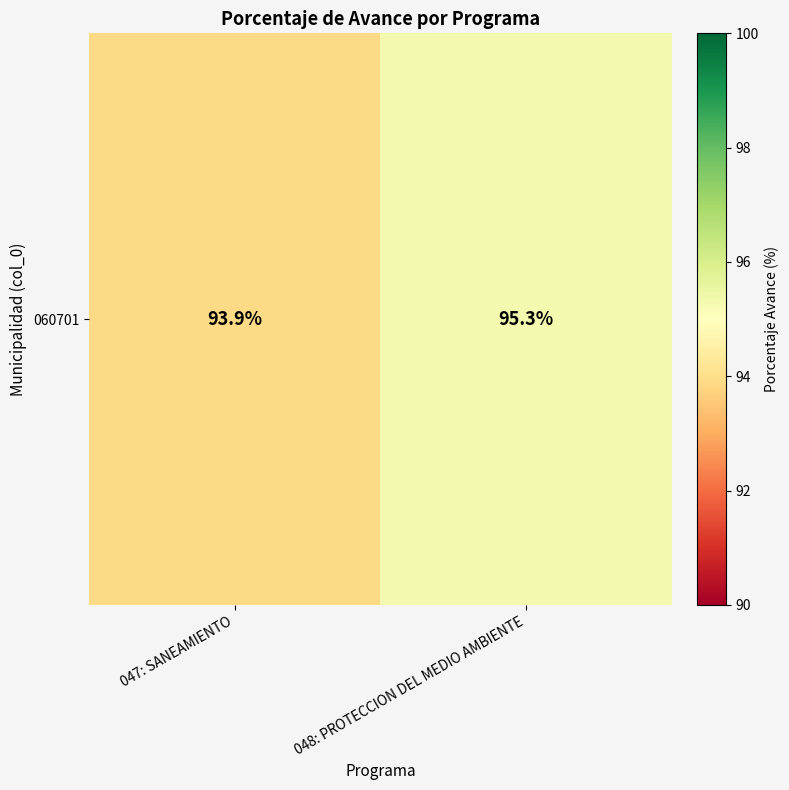

What is the change in value from 047: SANEAMIENTO to 048: PROTECCION DEL MEDIO AMBIENTE?

+1.4